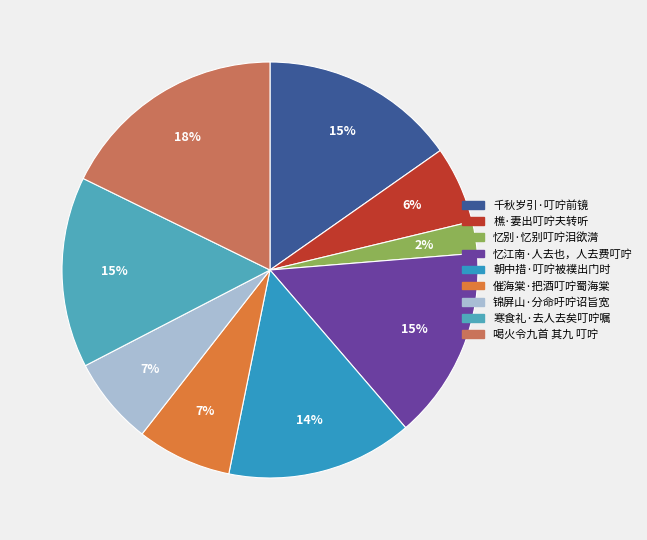

Combined, do 樵·妻出叮咛夫转听 and 忆江南·人去也，人去费叮咛 account for over 50%?

No